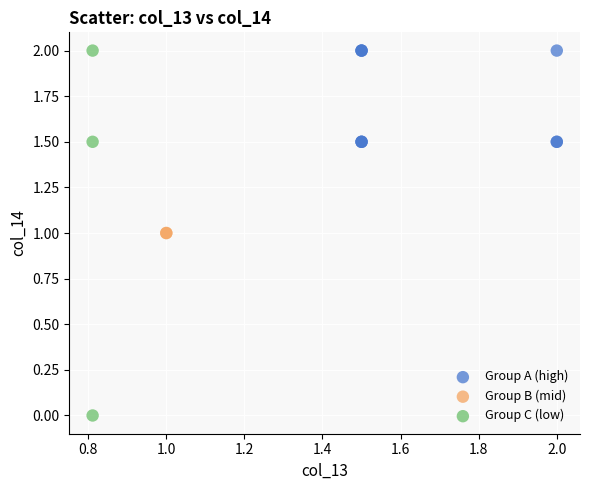

Which series contains the lowest Y value?

Group C (low)